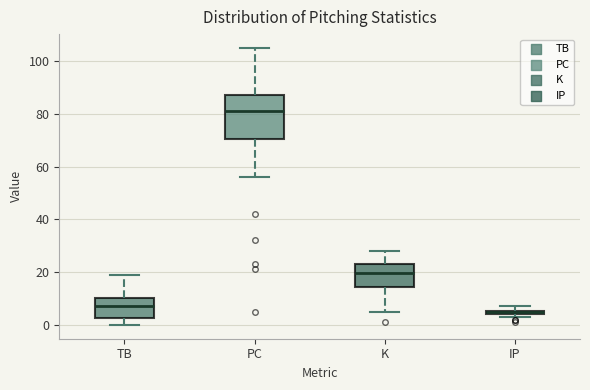

Comparing the boxes themselves (not the whiskers), which one is the tallest?

PC